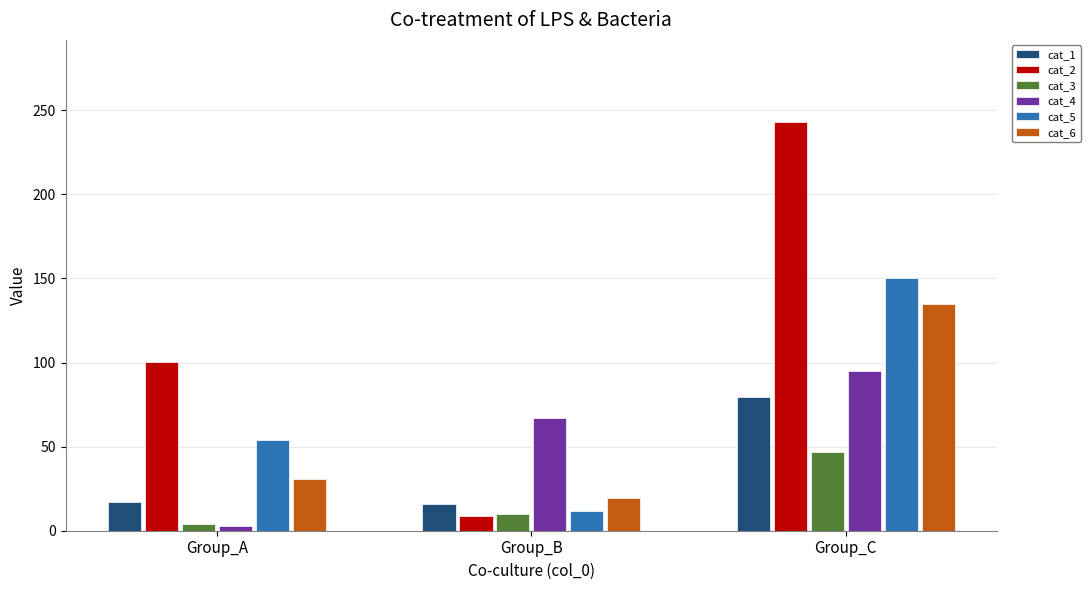

How many bars are there in each group?

6